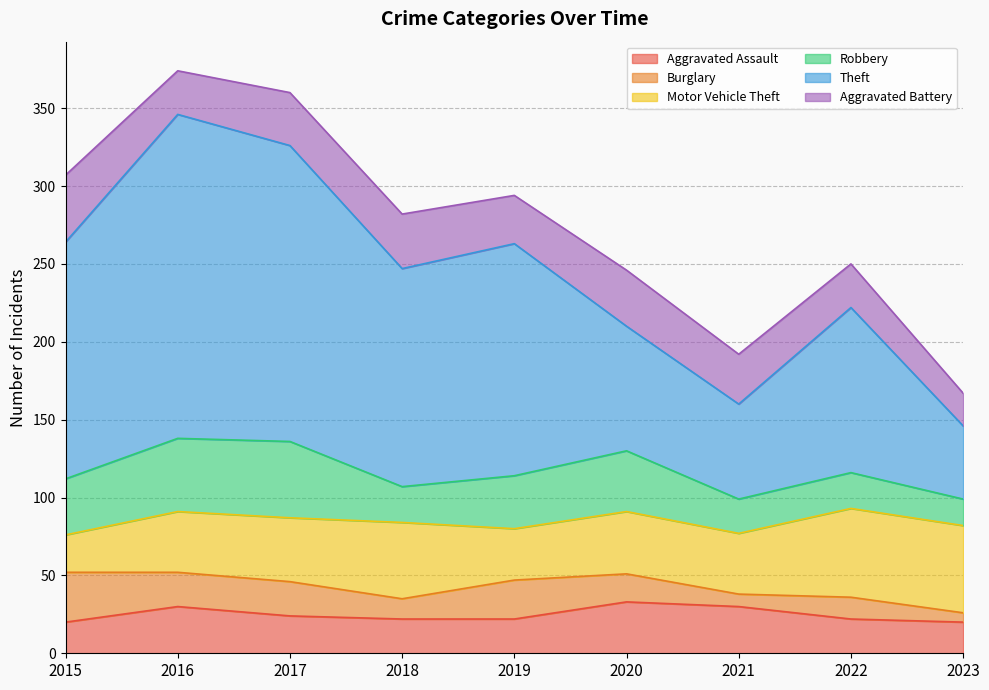

Reading left to right, transcribe all the data shown in this chart.

Aggravated Assault: 2015=20	2016=30	2017=24	2018=22	2019=22	2020=33	2021=30	2022=22	2023=20
Burglary: 2015=32	2016=22	2017=22	2018=13	2019=25	2020=18	2021=8	2022=14	2023=6
Motor Vehicle Theft: 2015=24	2016=39	2017=41	2018=49	2019=33	2020=40	2021=39	2022=57	2023=56
Robbery: 2015=36	2016=47	2017=49	2018=23	2019=34	2020=39	2021=22	2022=23	2023=17
Theft: 2015=152	2016=208	2017=190	2018=140	2019=149	2020=80	2021=61	2022=106	2023=47
Aggravated Battery: 2015=43	2016=28	2017=34	2018=35	2019=31	2020=36	2021=32	2022=28	2023=21